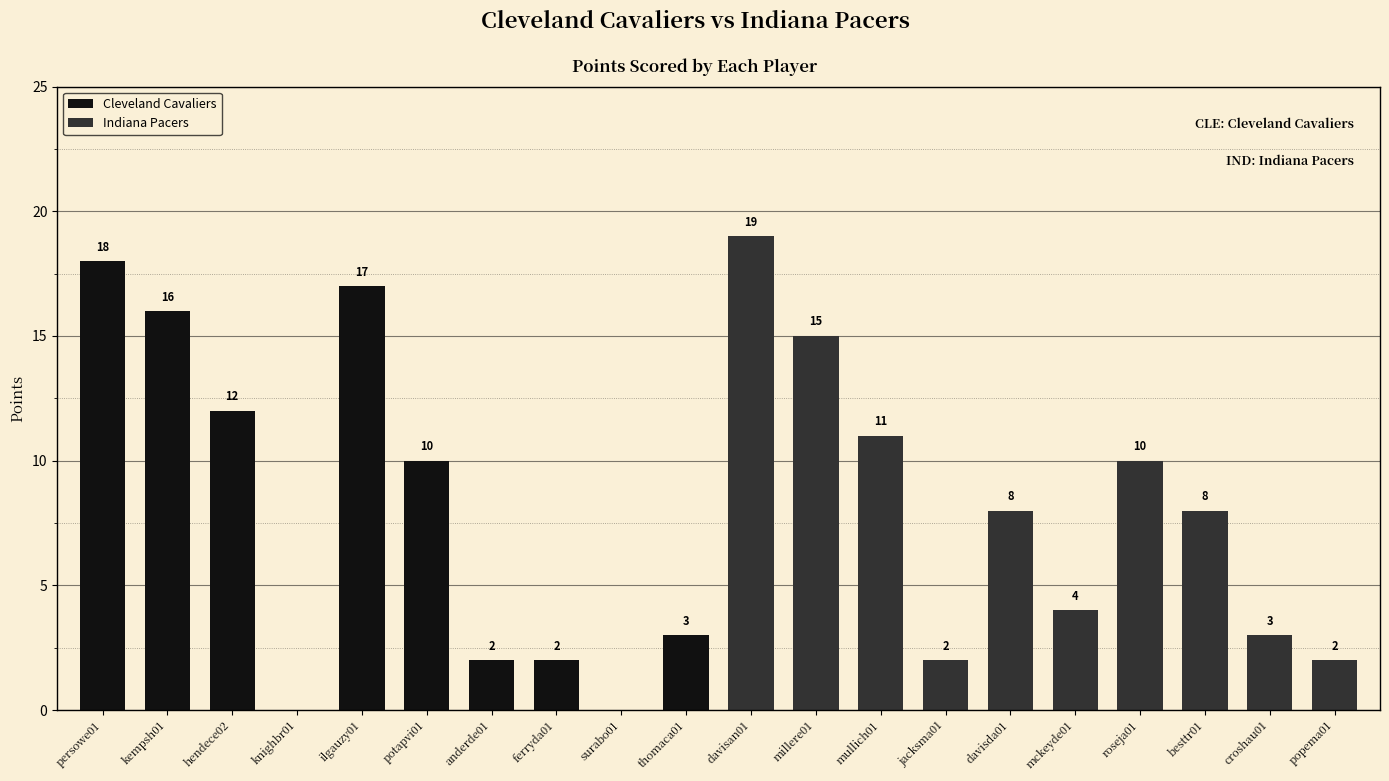

What is the sum of all values?

162